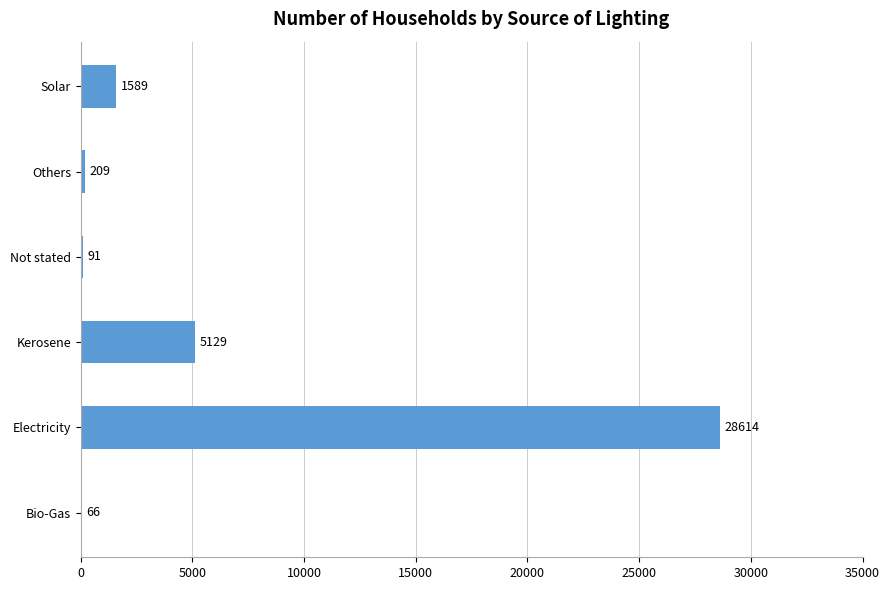

Reading bottom to top, list all the values displayed in this chart.

Bio-Gas=66	Electricity=28614	Kerosene=5129	Not stated=91	Others=209	Solar=1589